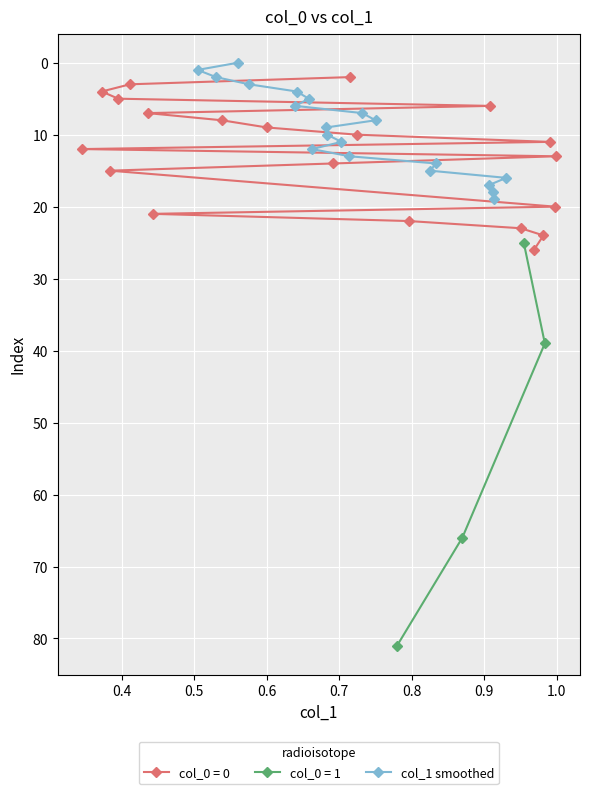

How many values in the col_1 smoothed series are below 10?

10